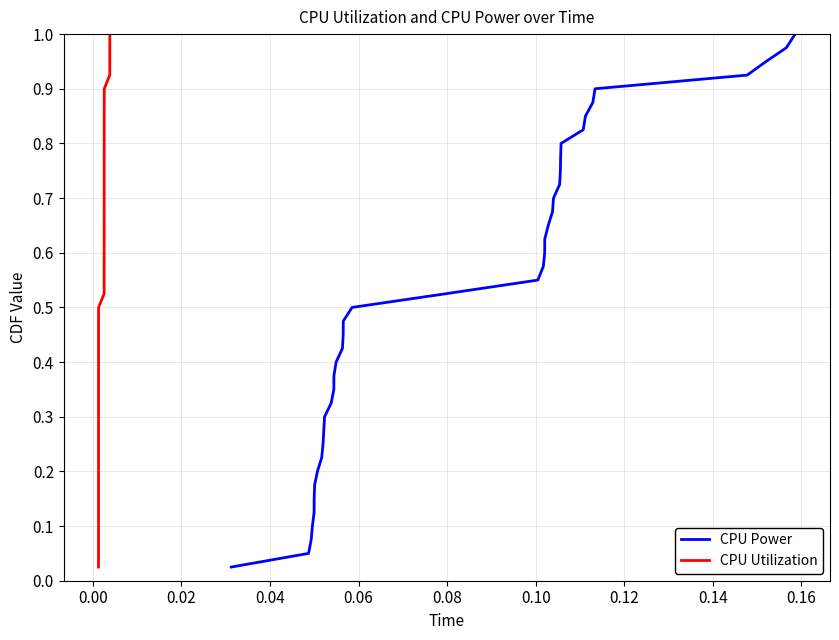

True or false: CPU Utilization and CPU Power cross at least once.

False